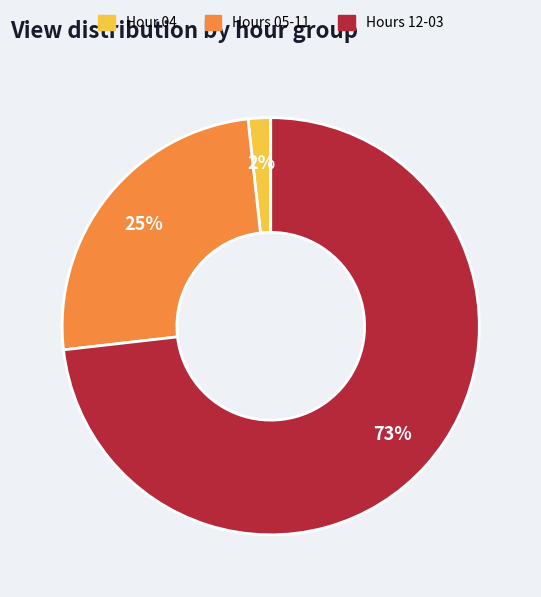

To the nearest percent, what is the difference between the largest and smallest slice percentages?

71%